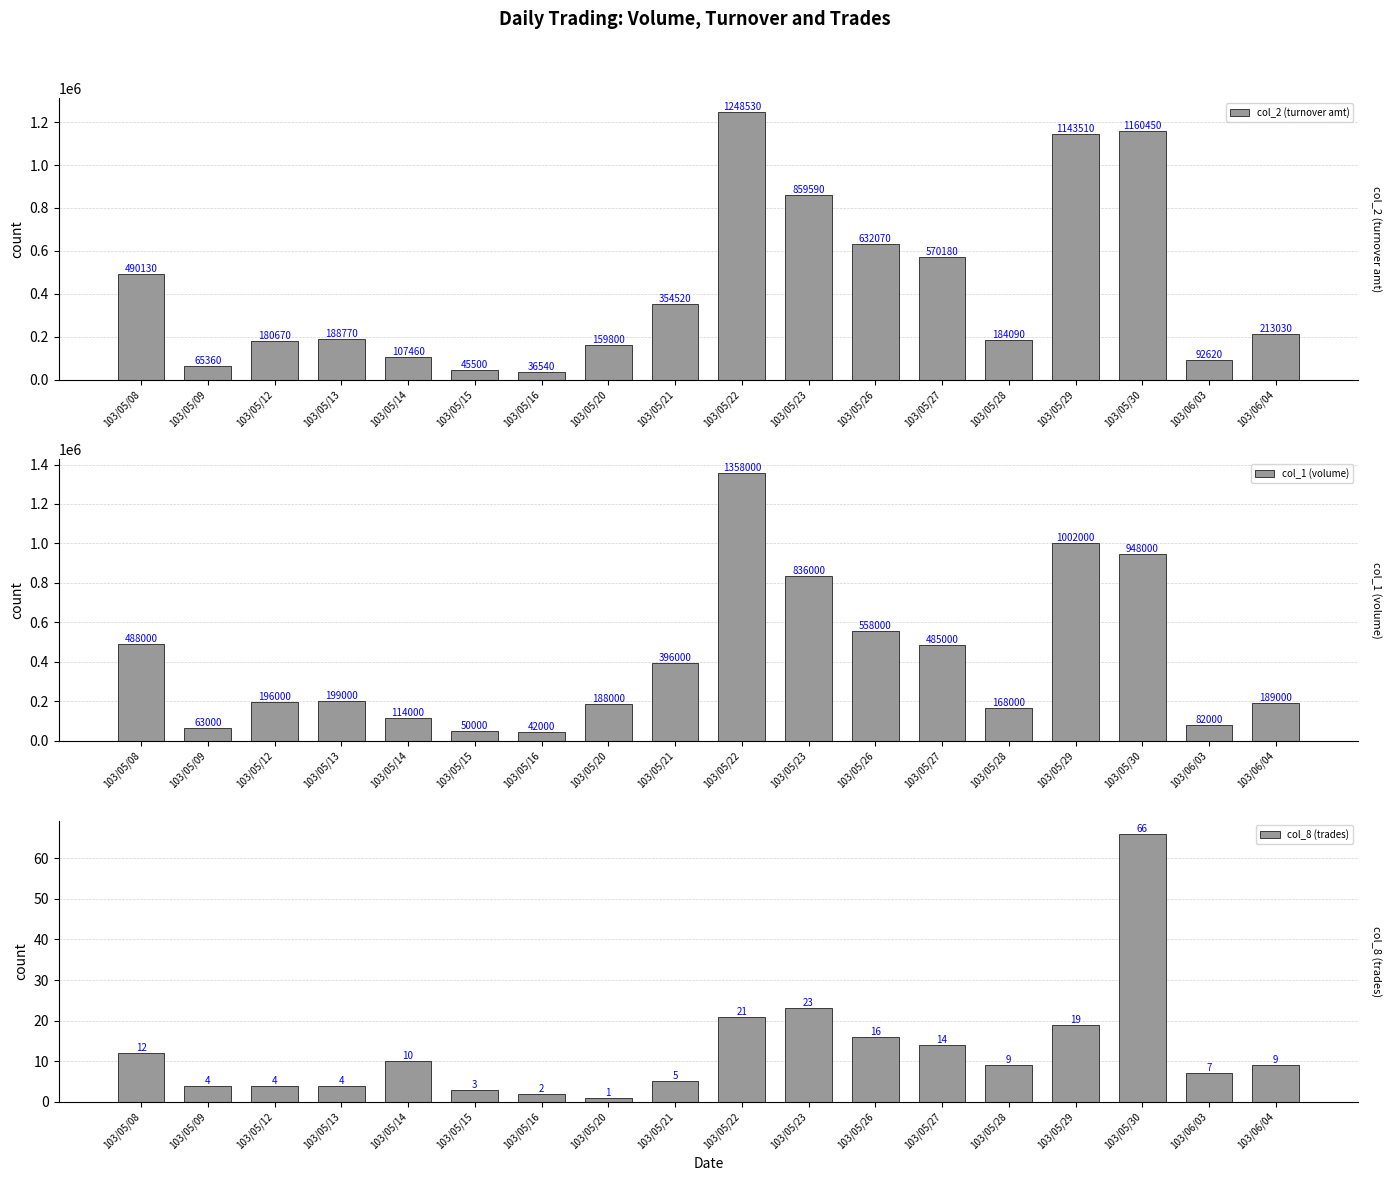

Rank the series by their maximum value, from lowest to highest.

col_8 (trades), col_2 (turnover amt), col_1 (volume)